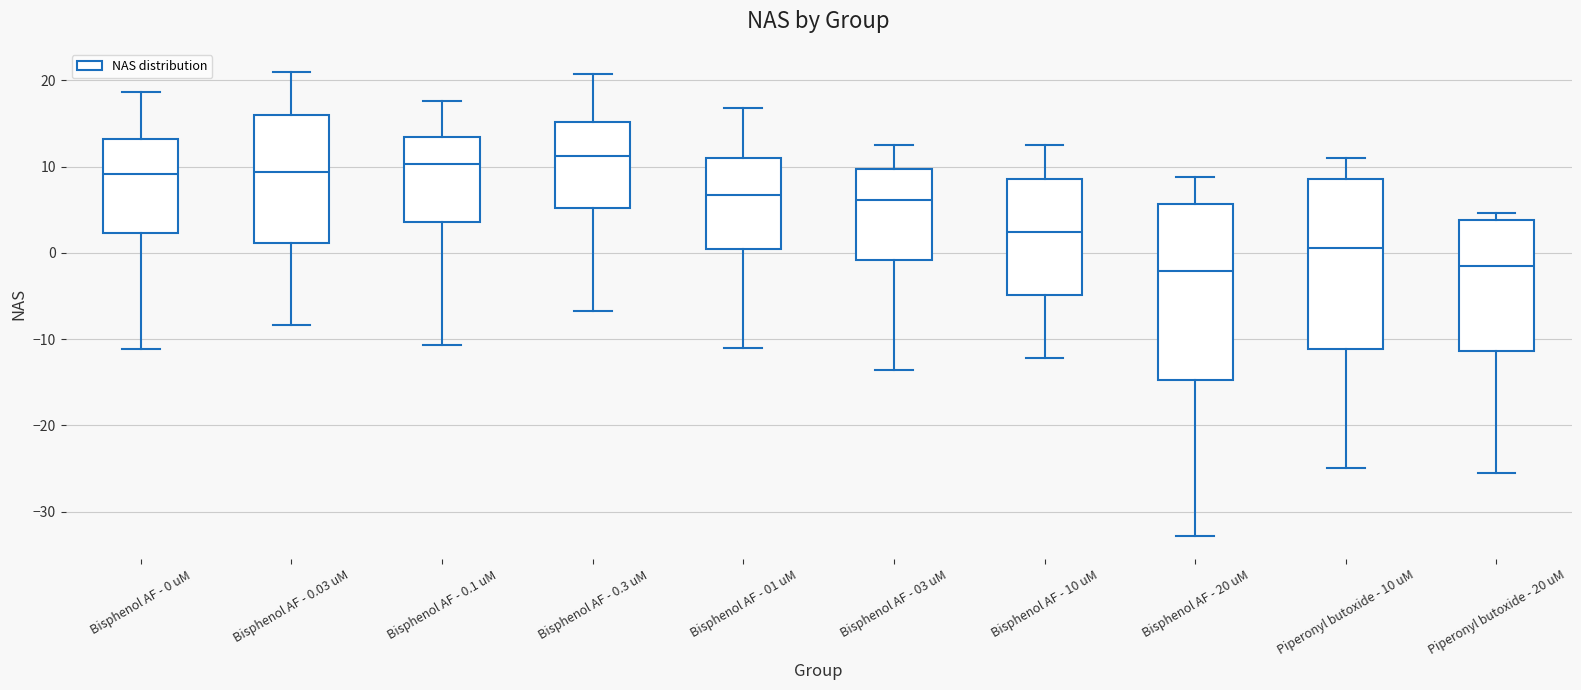

Reading left to right, read every box against the y-axis: the position of its median line, the range the box covers, and the ends of its whiskers. The values are not printed on the chart, so give them approximately, as read against the axis.

Bisphenol AF - 0 uM: median 9, box 2 to 13, whiskers -11 to 19
Bisphenol AF - 0.03 uM: median 9, box 1 to 16, whiskers -8 to 21
Bisphenol AF - 0.1 uM: median 10, box 4 to 13, whiskers -11 to 18
Bisphenol AF - 0.3 uM: median 11, box 5 to 15, whiskers -7 to 21
Bisphenol AF - 01 uM: median 7, box 0 to 11, whiskers -11 to 17
Bisphenol AF - 03 uM: median 6, box -1 to 10, whiskers -14 to 12
Bisphenol AF - 10 uM: median 2, box -5 to 9, whiskers -12 to 13
Bisphenol AF - 20 uM: median -2, box -15 to 6, whiskers -33 to 9
Piperonyl butoxide - 10 uM: median 1, box -11 to 9, whiskers -25 to 11
Piperonyl butoxide - 20 uM: median -2, box -11 to 4, whiskers -26 to 5